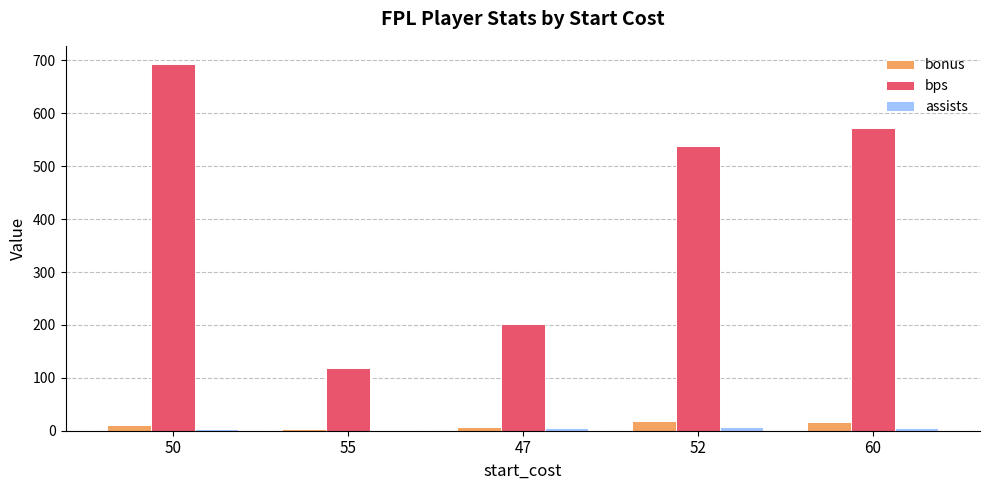

At which label does bps reach its peak?

50